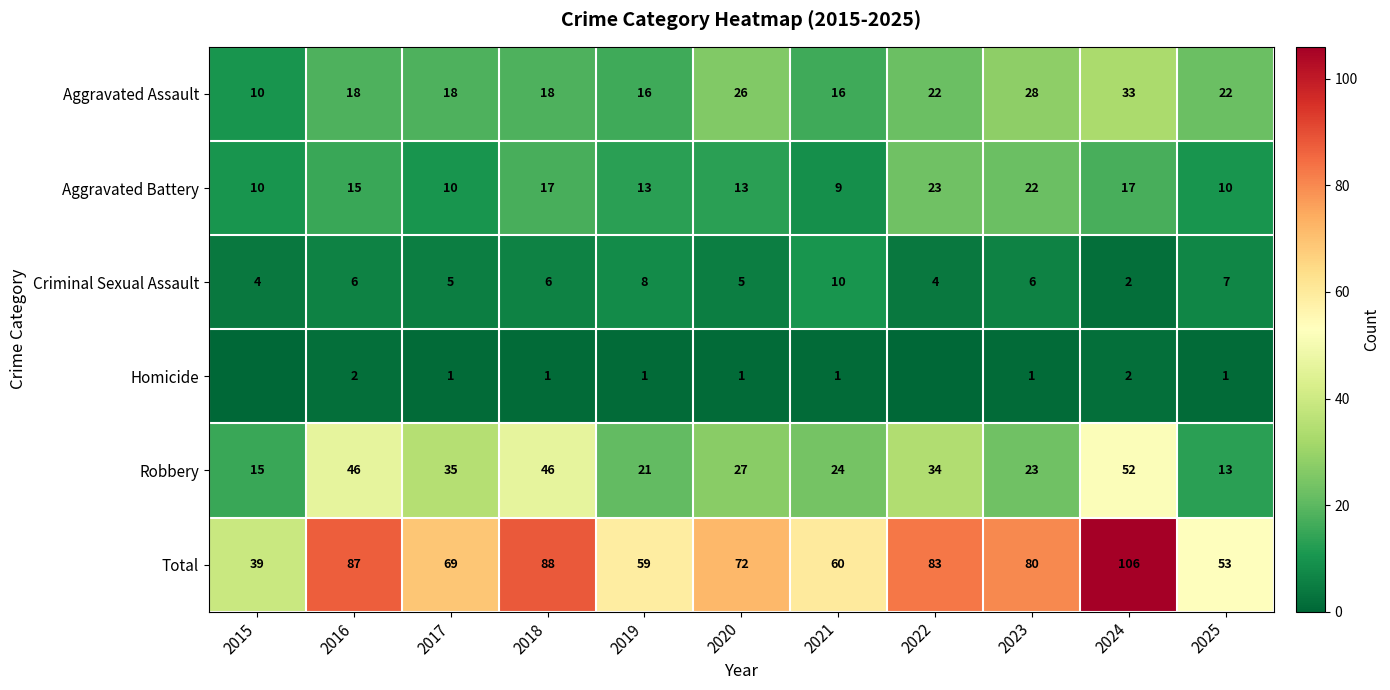

At which label does Robbery first exceed 27?

2016